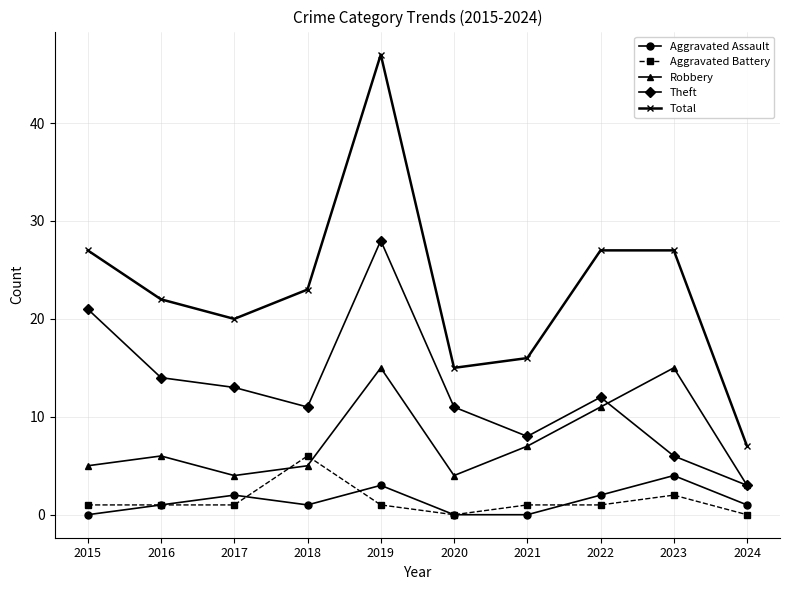

The value of Aggravated Assault at 2016 is 1. True or false?

True